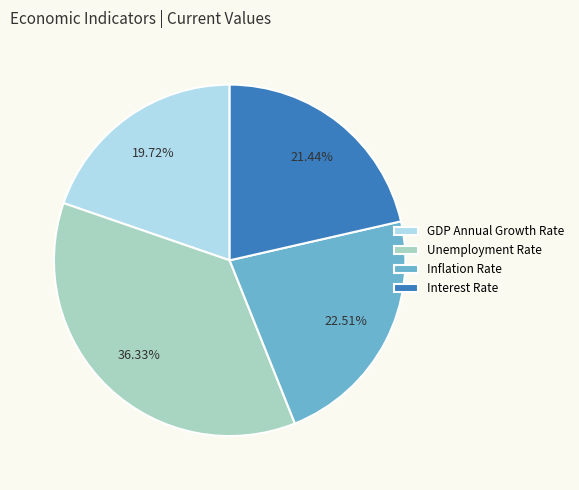

What is the ratio of the value at GDP Annual Growth Rate to the value at Inflation Rate?

0.9